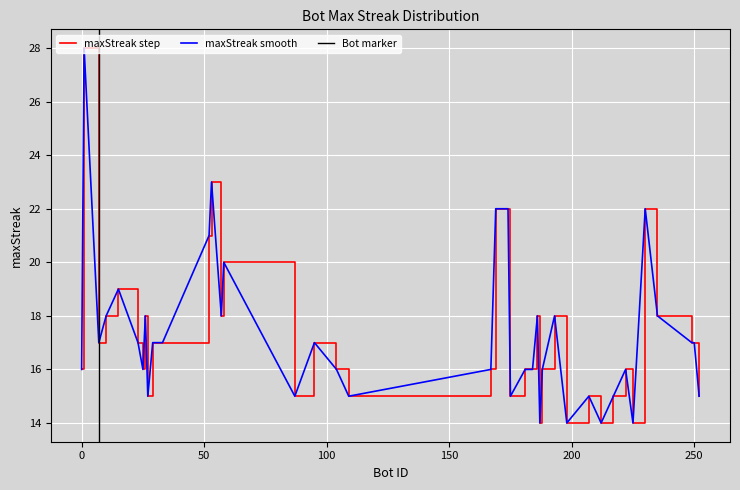

List the labels in order of value, largest first.

1, 53, 230, 174, 169, 52, 58, 15, 235, 193, 186, 57, 26, 10, 250, 249, 95, 33, 29, 23, 7, 222, 188, 184, 181, 167, 104, 25, 0, 252, 217, 207, 175, 109, 87, 27, 225, 212, 198, 187